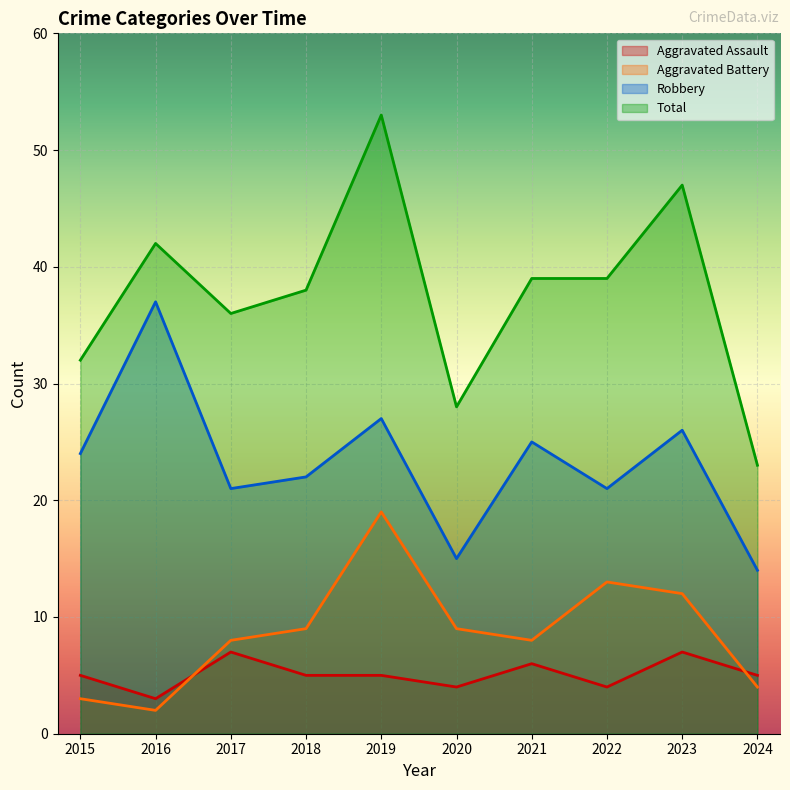

The Total series shows 28 at 2020. True or false?

True